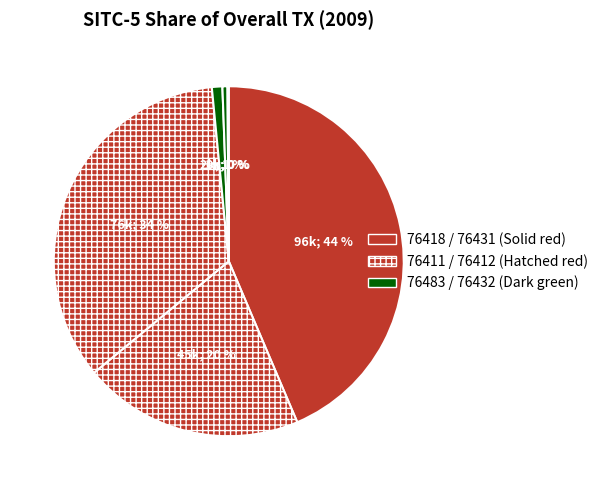

To the nearest percent, what is the difference between the largest and smallest slice percentages?

43%